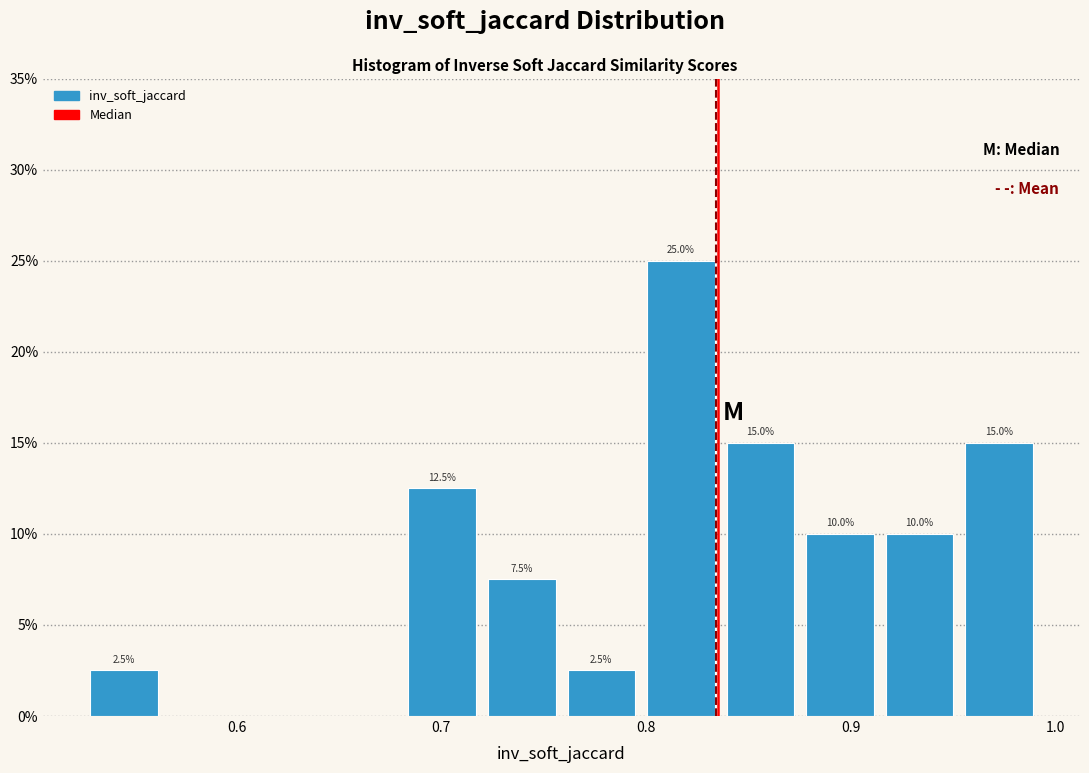

Read against the x-axis, roughly where is the centre of the tallest bar?

0.82